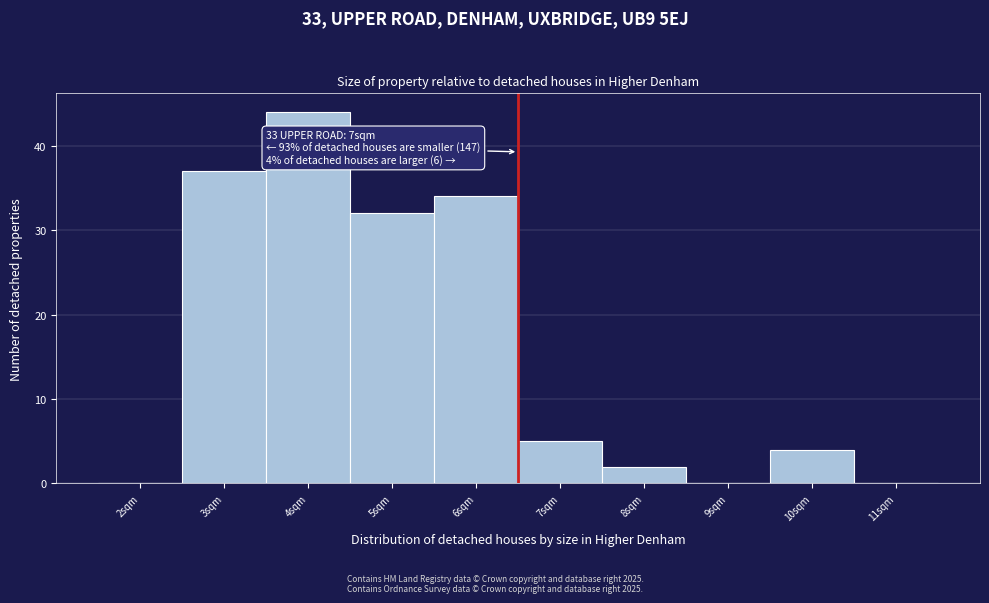

Which range on the x-axis has the tallest bar?

3.5 to 4.5